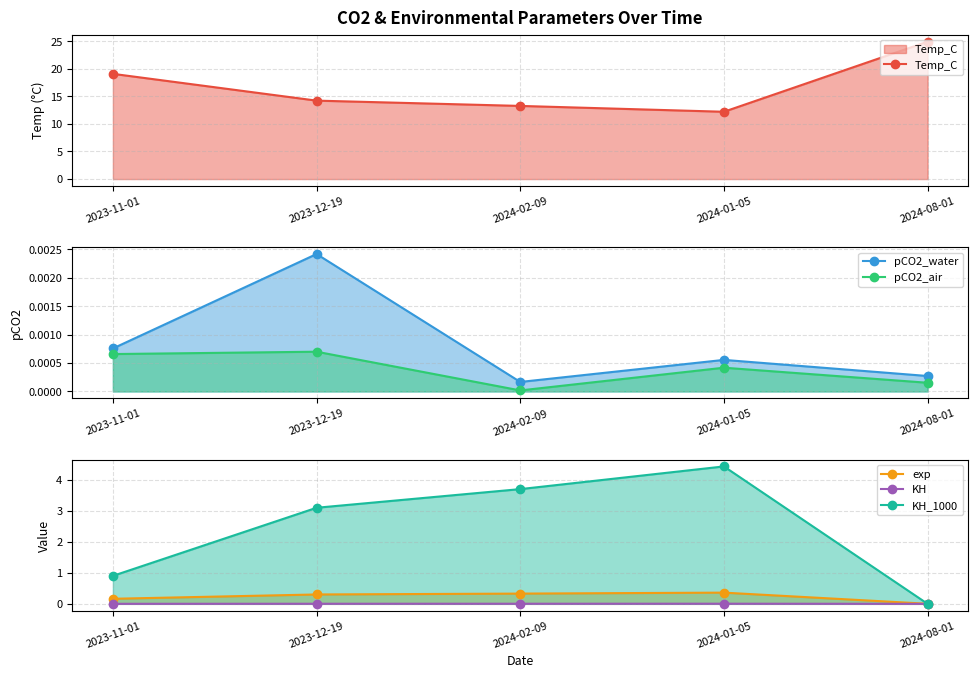

Is the value of exp at 2023-12-19 greater than the value of KH_1000 at 2023-11-01?

No